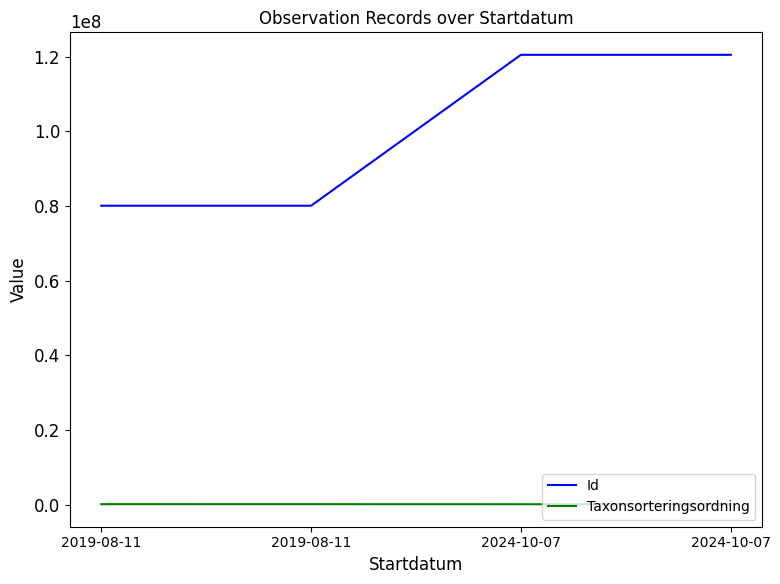

At which category does Taxonsorteringsordning reach its first local peak?

2019-08-11